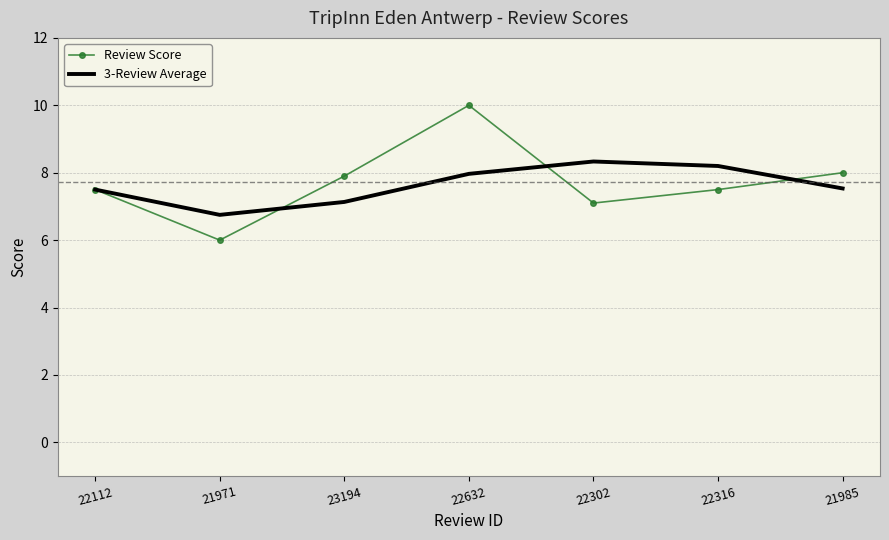

Which series ends up on top after the final intersection of Review Score and 3-Review Average?

Review Score